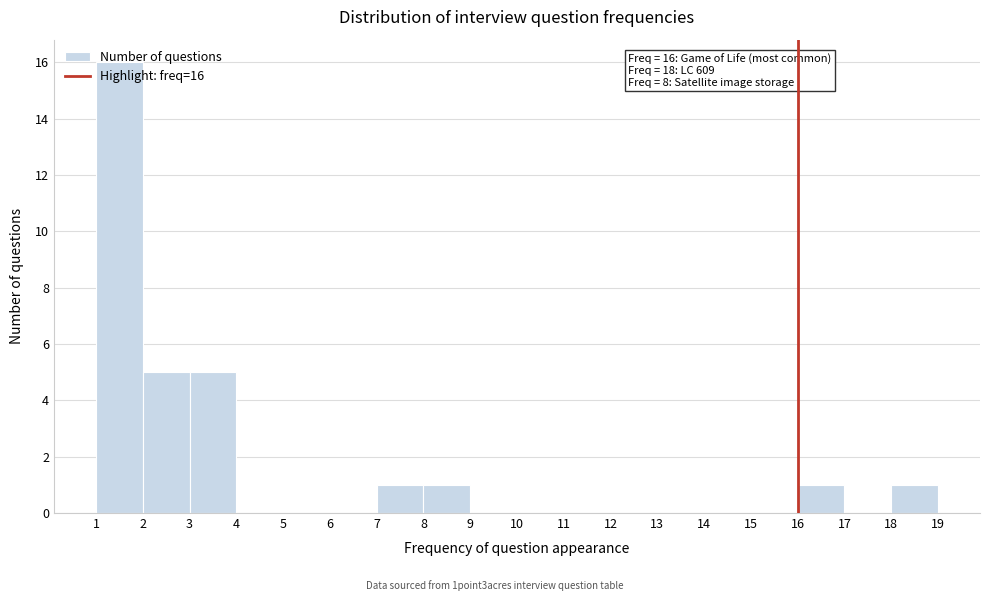

Over which range of the x-axis is the bar tallest?

1 to 2